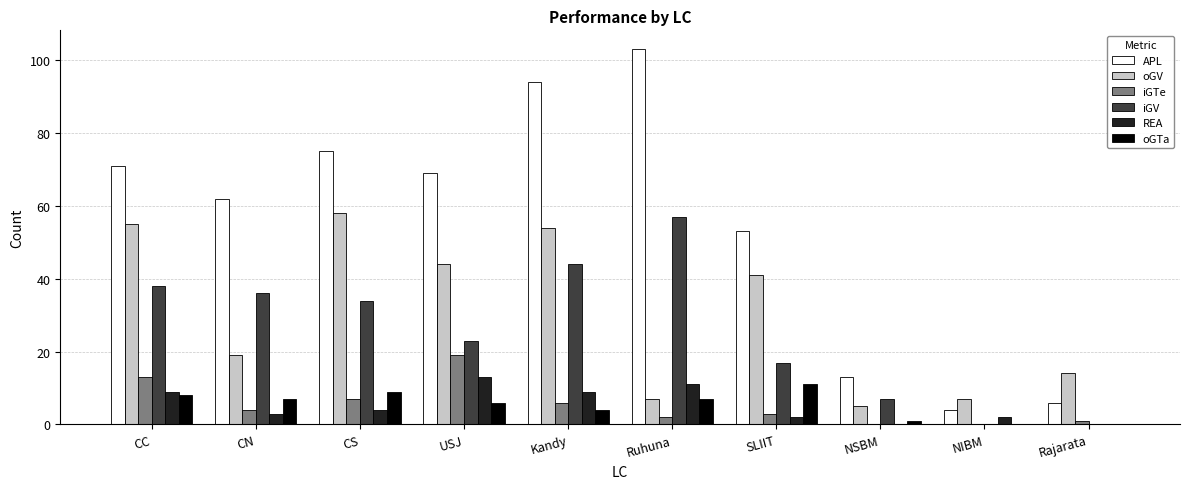

Reading left to right, transcribe all the data shown in this chart.

APL: 71	62	75	69	94	103	53	13	4	6
oGV: 55	19	58	44	54	7	41	5	7	14
iGTe: 13	4	7	19	6	2	3	0	0	1
iGV: 38	36	34	23	44	57	17	7	0	0
REA: 9	3	4	13	9	11	2	0	2	0
oGTa: 8	7	9	6	4	7	11	1	0	0